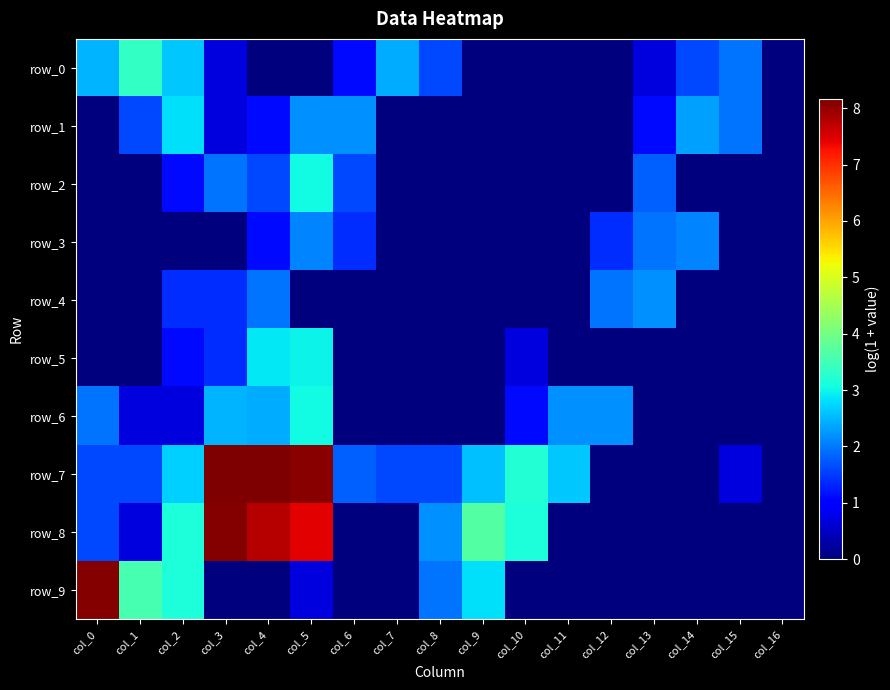

What is the difference between the row_0 values at col_3 and col_10?

0.7